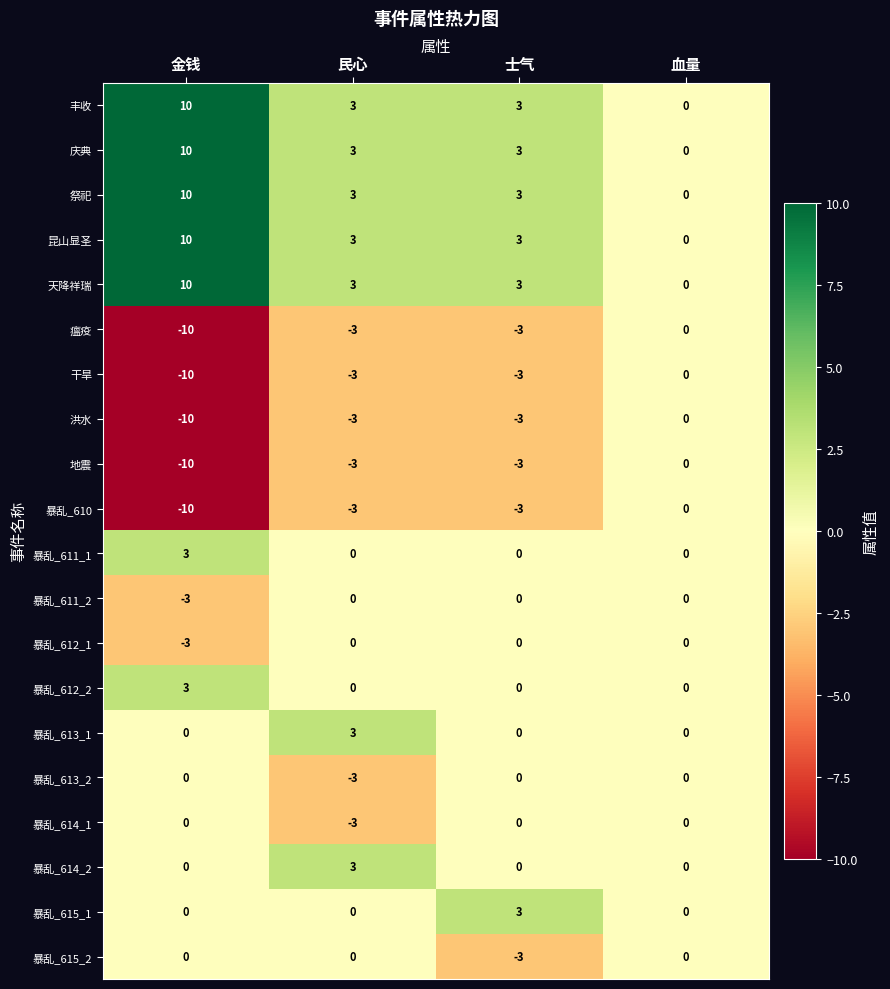

Count the 暴乱_612_1 values in the range 0 to 1.

3